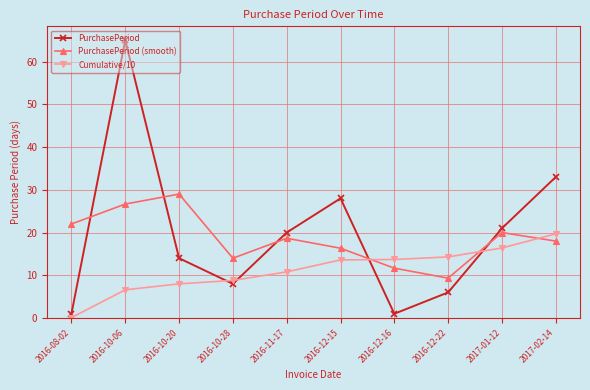

Does the chart have visible grid lines?

Yes